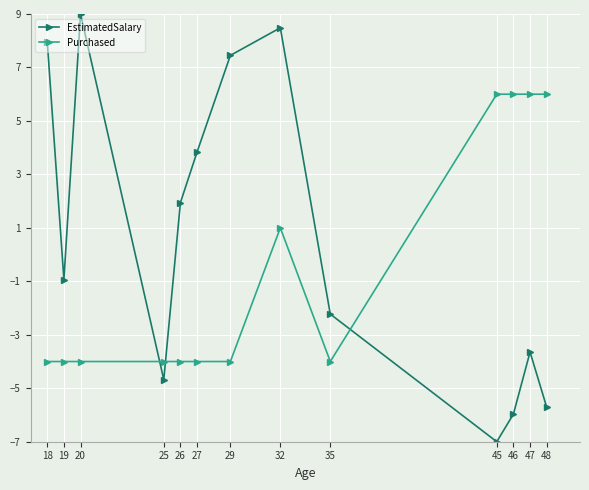

Which series has the largest total across all categories?

EstimatedSalary